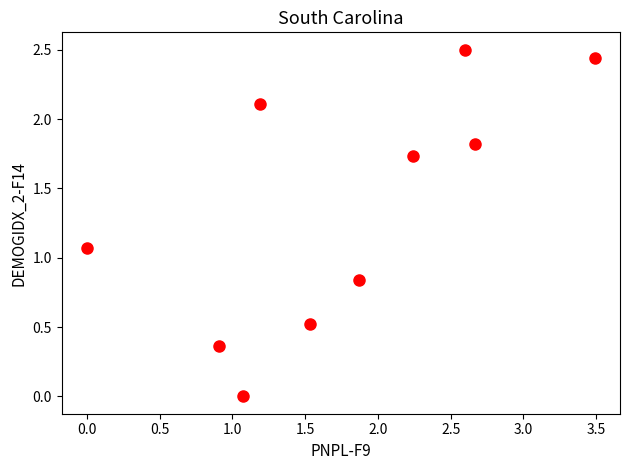

What is the range of X values (max minus min)?

3.5